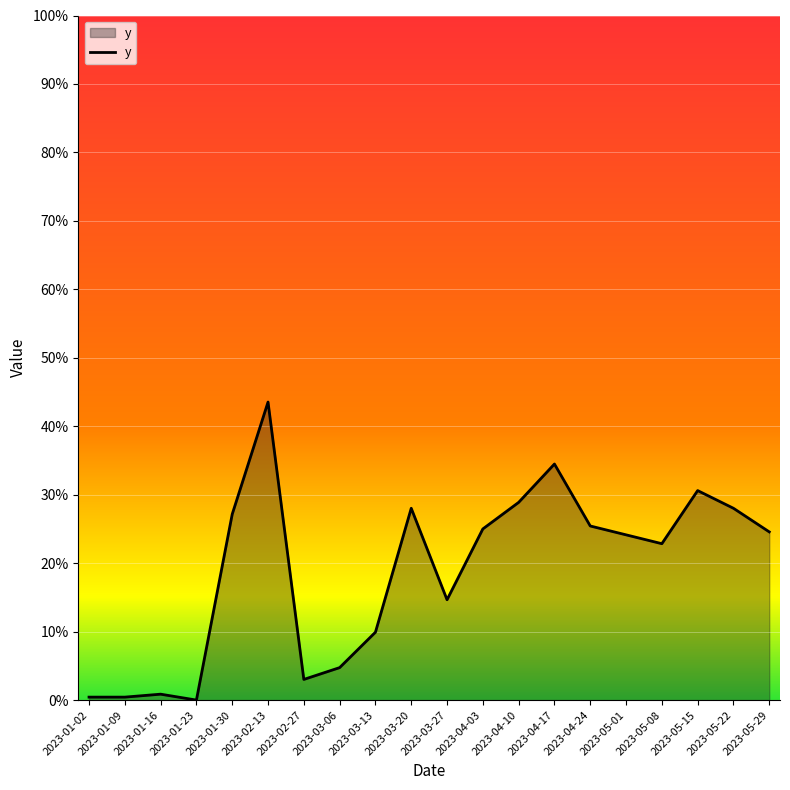

Is it true that the value at 2023-05-01 is 83?

False